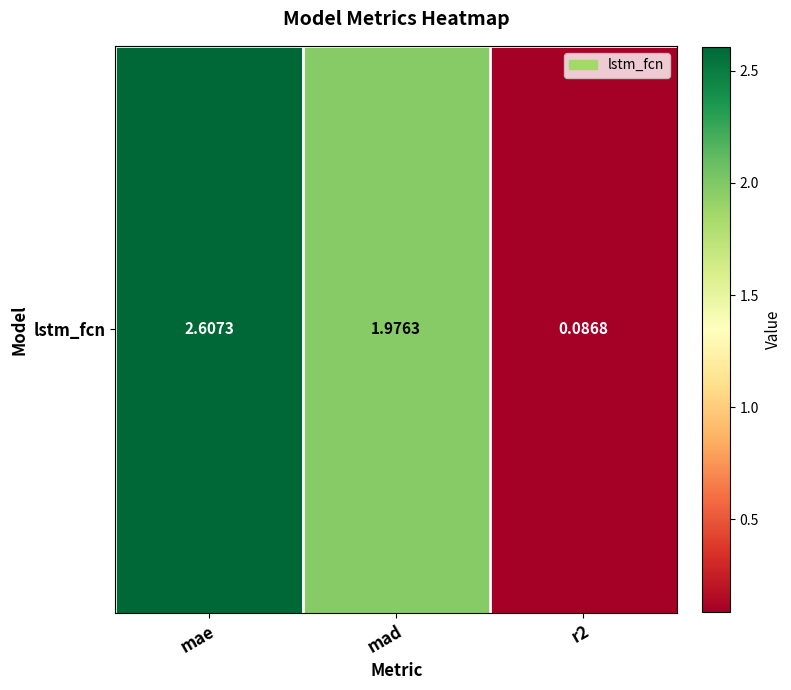

True or false: the data shows 4.0 at mae.

False